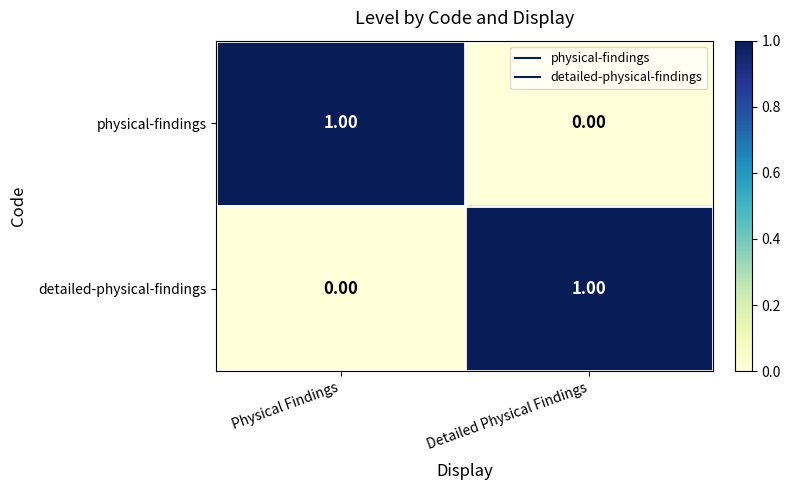

At which label does physical-findings reach its peak?

Physical Findings